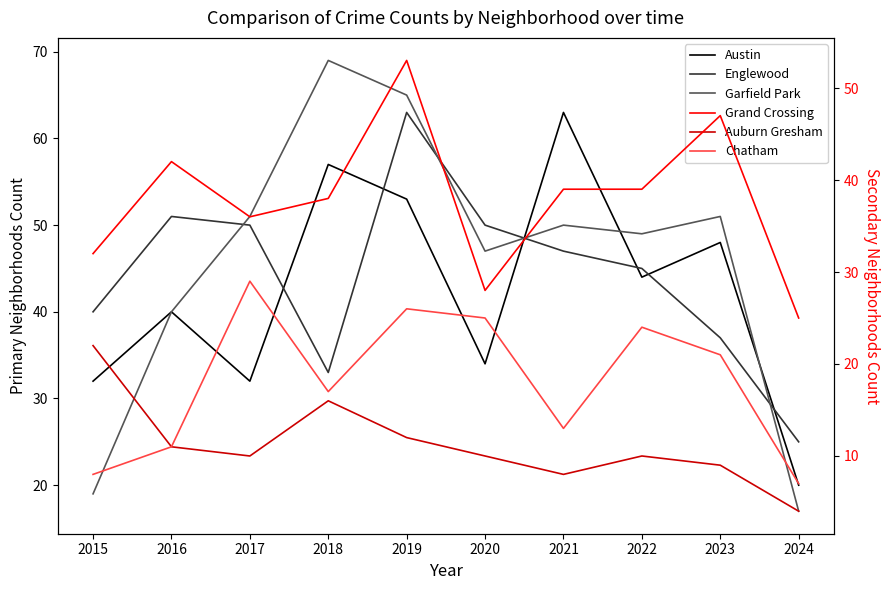

The value of Grand Crossing at 2022 is 39. True or false?

True